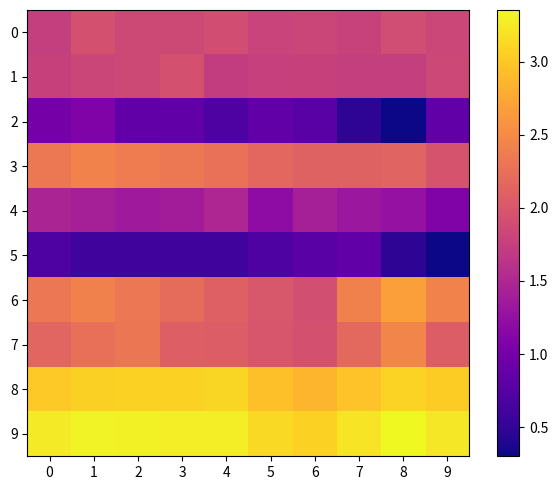

Which category has the highest value across all series?

8